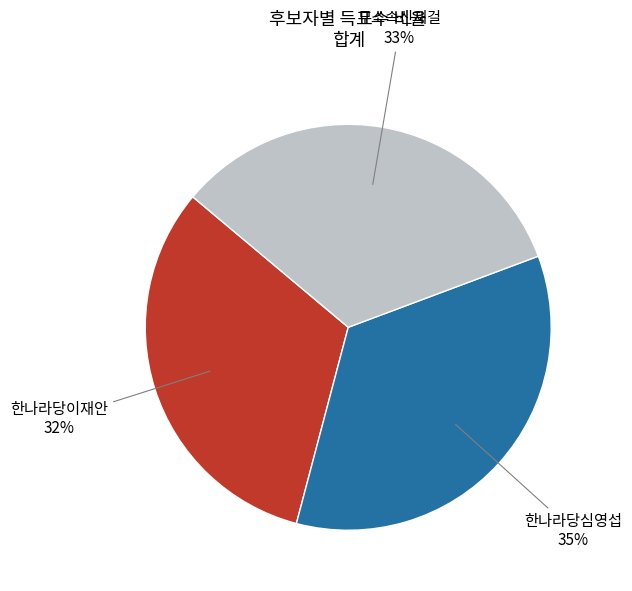

To the nearest percent, what is the difference between the largest and smallest slice percentages?

3%